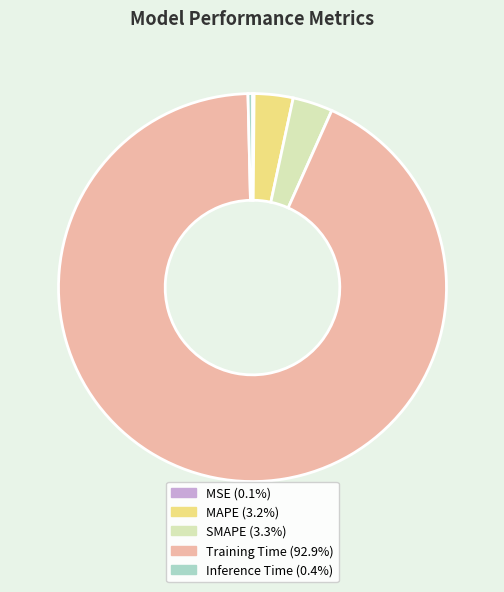

What is the largest slice in the pie chart?

Training Time